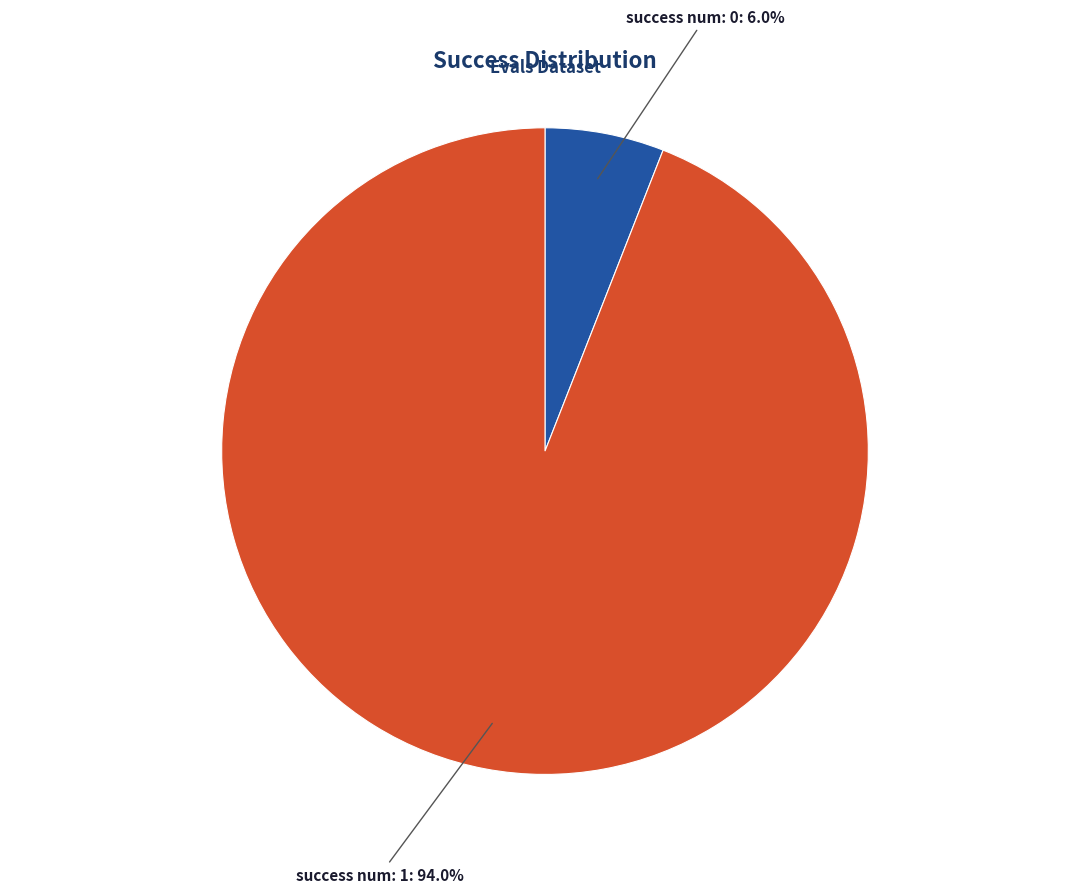

Is there any slice that represents more than half of the pie?

Yes